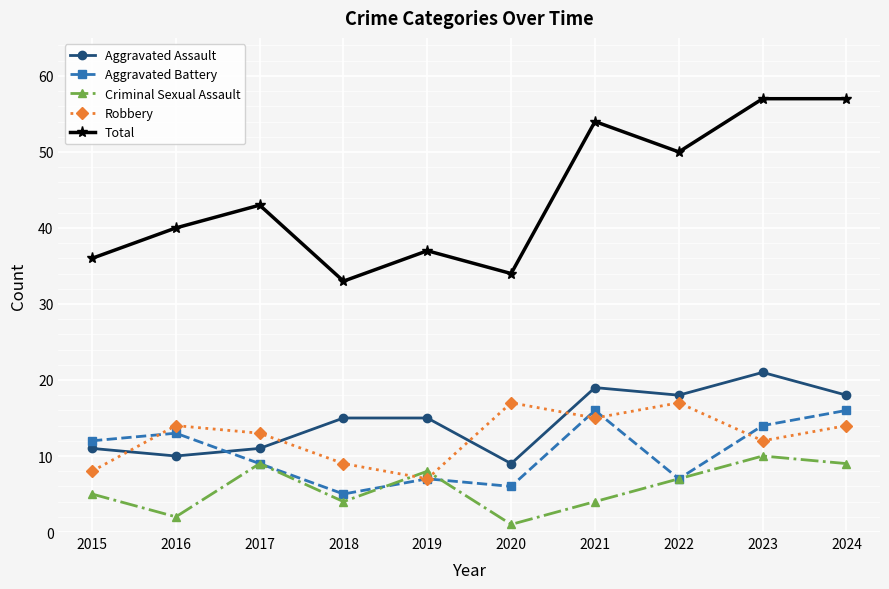

Reading left to right, transcribe all the data shown in this chart.

Aggravated Assault: 2015=11	2016=10	2017=11	2018=15	2019=15	2020=9	2021=19	2022=18	2023=21	2024=18
Aggravated Battery: 2015=12	2016=13	2017=9	2018=5	2019=7	2020=6	2021=16	2022=7	2023=14	2024=16
Criminal Sexual Assault: 2015=5	2016=2	2017=9	2018=4	2019=8	2020=1	2021=4	2022=7	2023=10	2024=9
Robbery: 2015=8	2016=14	2017=13	2018=9	2019=7	2020=17	2021=15	2022=17	2023=12	2024=14
Total: 2015=36	2016=40	2017=43	2018=33	2019=37	2020=34	2021=54	2022=50	2023=57	2024=57